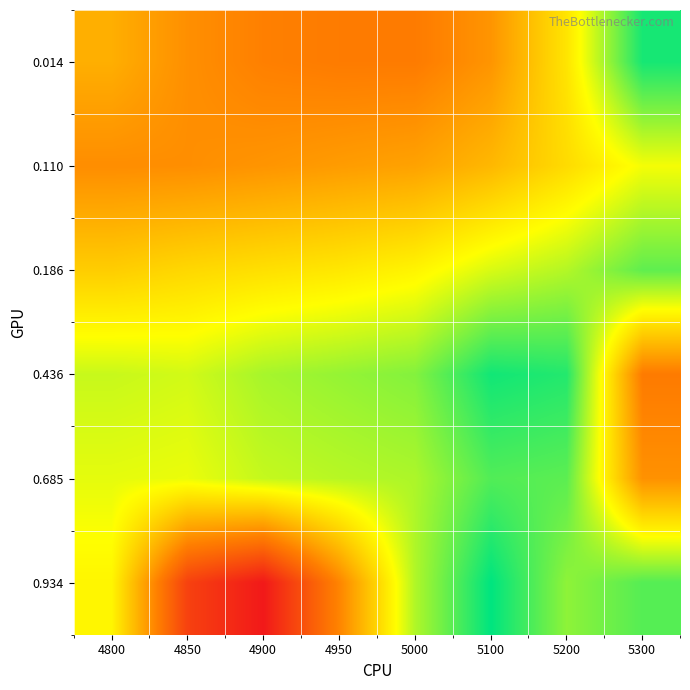

Reading left to right, transcribe all the data shown in this chart.

0.014: 4800=0.2	4850=0.2	4900=0.2	4950=0.2	5000=0.2	5100=0.2	5200=0.3	5300=0.3
0.110: 4800=0.2	4850=0.2	4900=0.2	4950=0.2	5000=0.2	5100=0.2	5200=0.2	5300=0.3
0.186: 4800=0.2	4850=0.2	4900=0.2	4950=0.3	5000=0.3	5100=0.3	5200=0.3	5300=0.3
0.436: 4800=0.3	4850=0.3	4900=0.3	4950=0.3	5000=0.3	5100=0.3	5200=0.3	5300=0.2
0.685: 4800=0.3	4850=0.3	4900=0.3	4950=0.3	5000=0.3	5100=0.3	5200=0.3	5300=0.2
0.934: 4800=0.3	4850=0.2	4900=0.1	4950=0.2	5000=0.3	5100=0.3	5200=0.3	5300=0.3